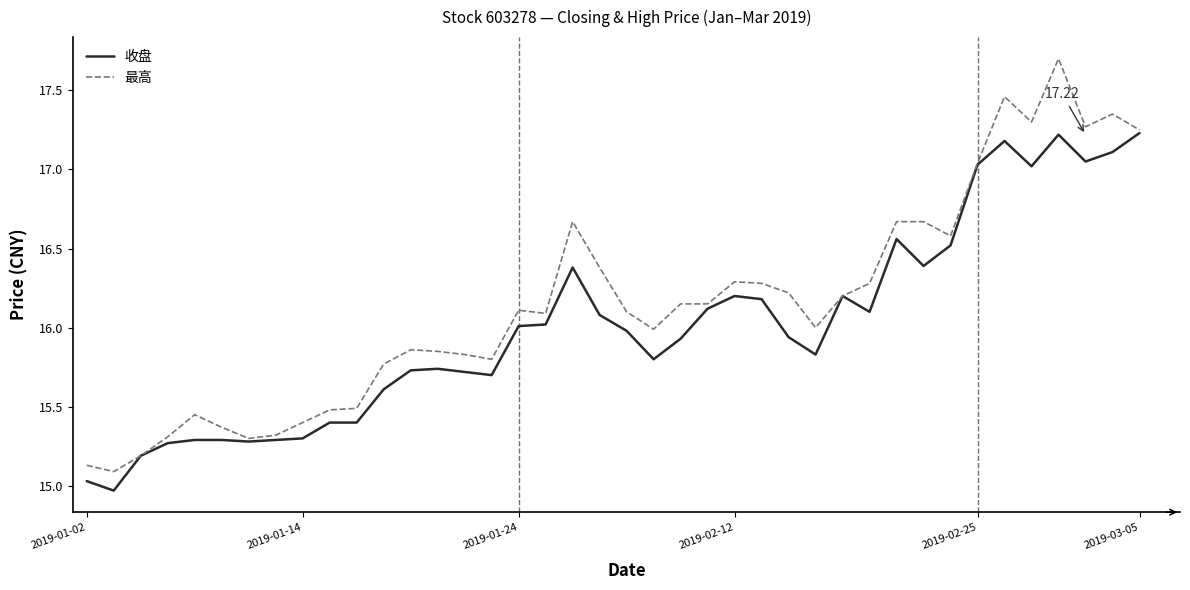

Rank the series by their maximum value, from highest to lowest.

最高, 收盘